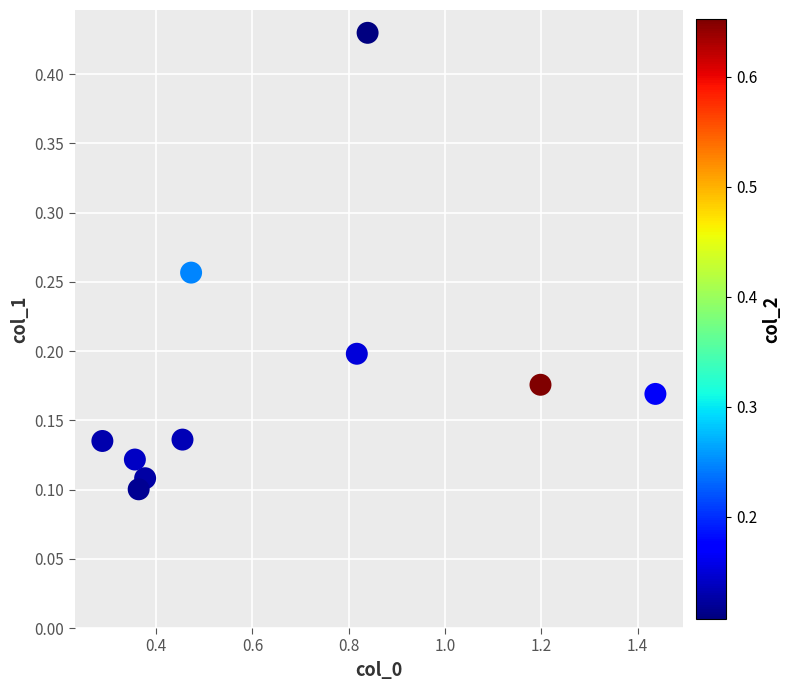

What is the range of X values (max minus min)?

1.1